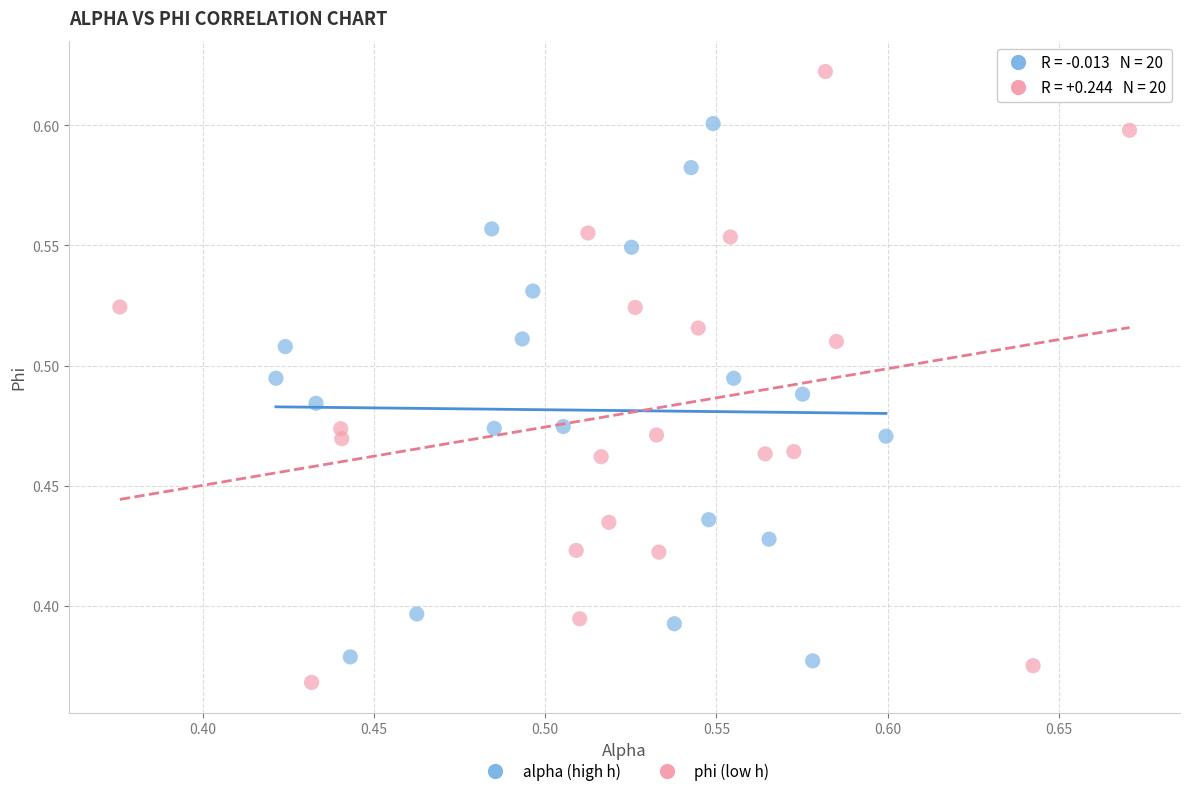

Which series reaches the minimum Y coordinate?

phi (low h)